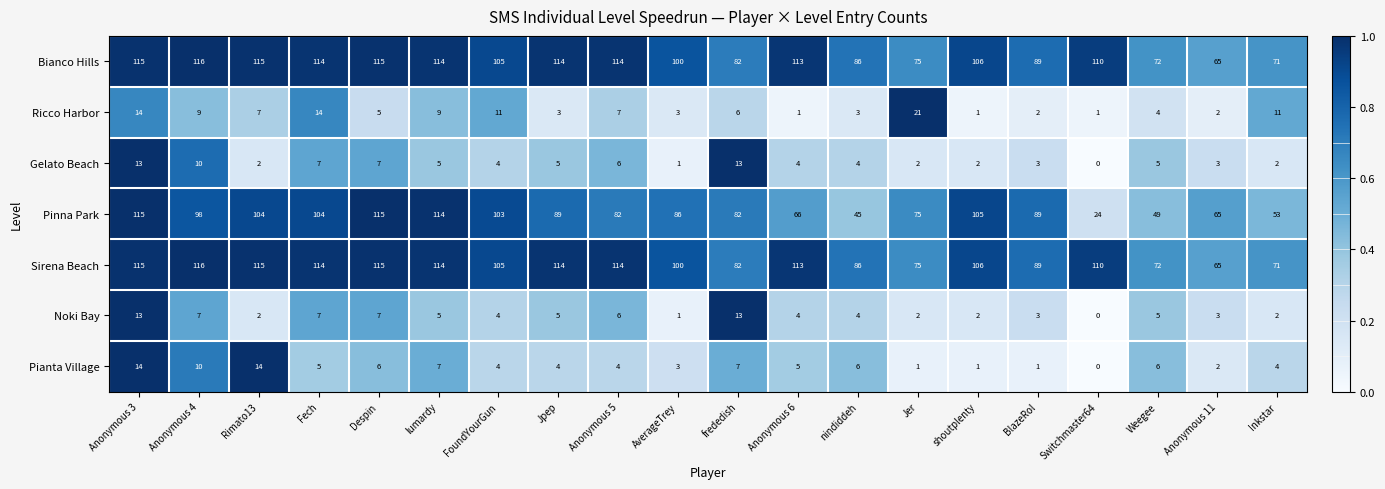

At which category does the chart reach its minimum across all series?

Switchmaster64